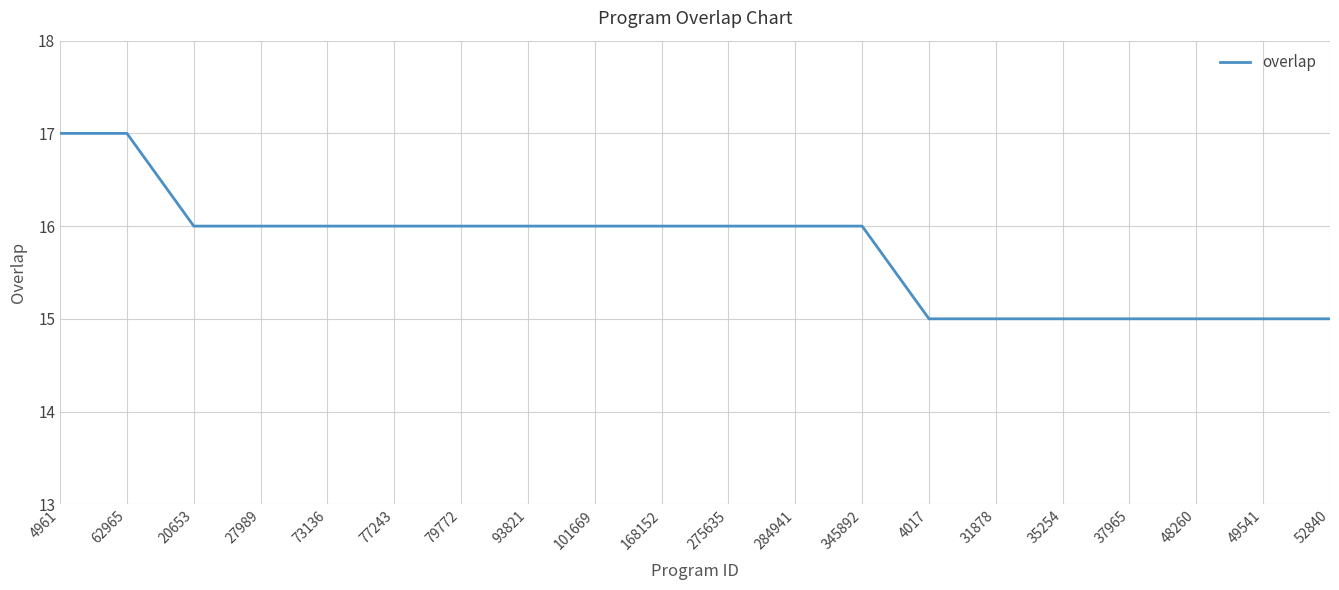

What position from the right is 27989?

17